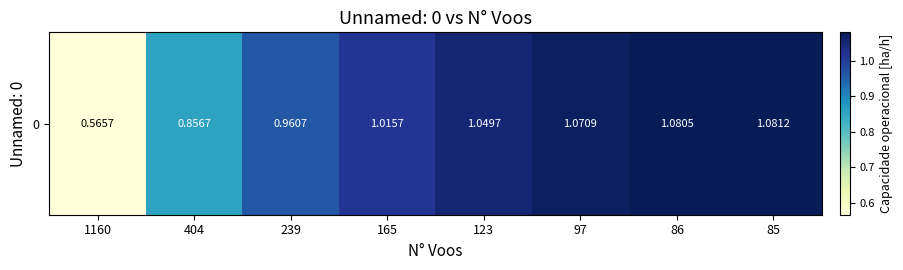

How many data points are less than 1?

3